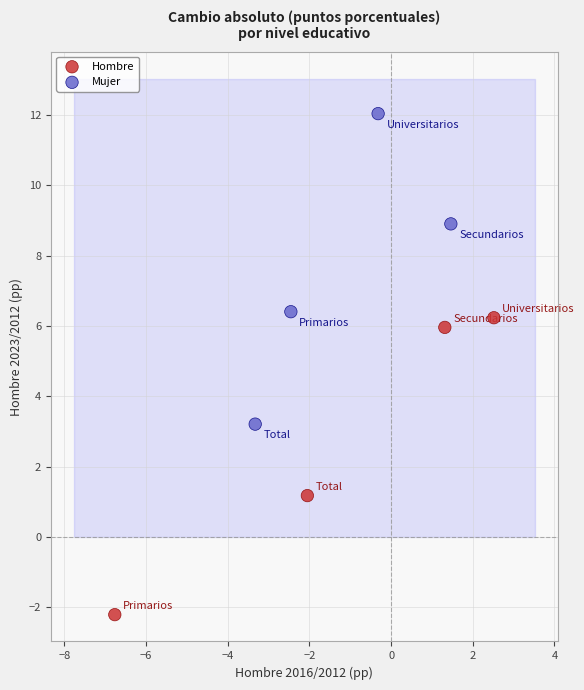

What are all the series names shown in the legend?

Hombre, Mujer